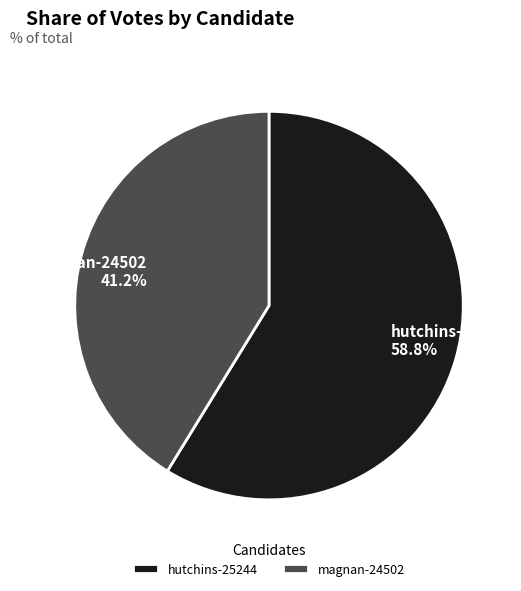

To the nearest percent, what is the difference between the largest and smallest slice percentages?

18%